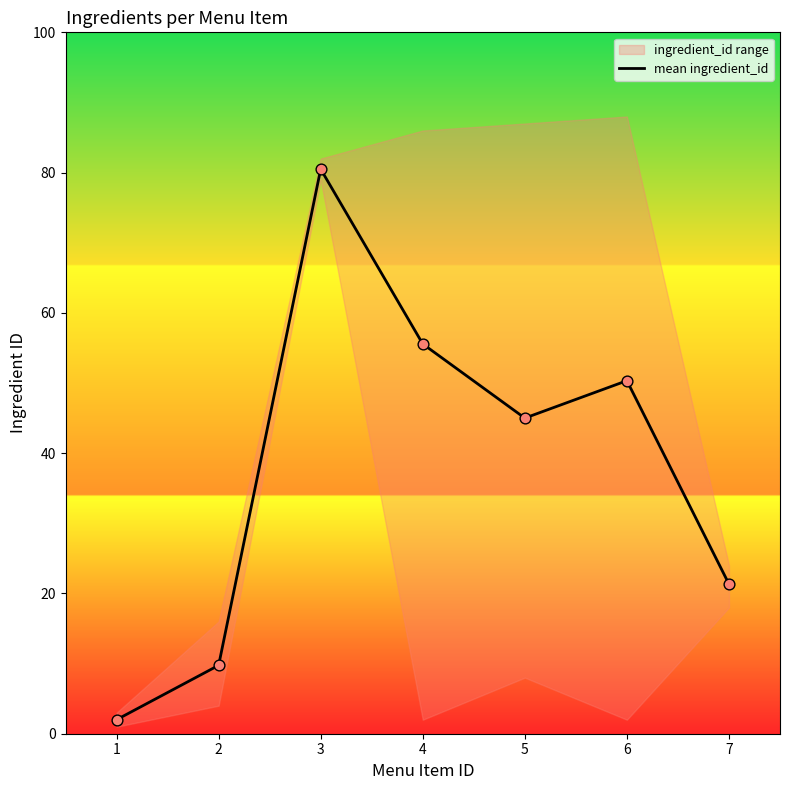

Approximately how many times larger is the value at 4 compared to 6?

1.1